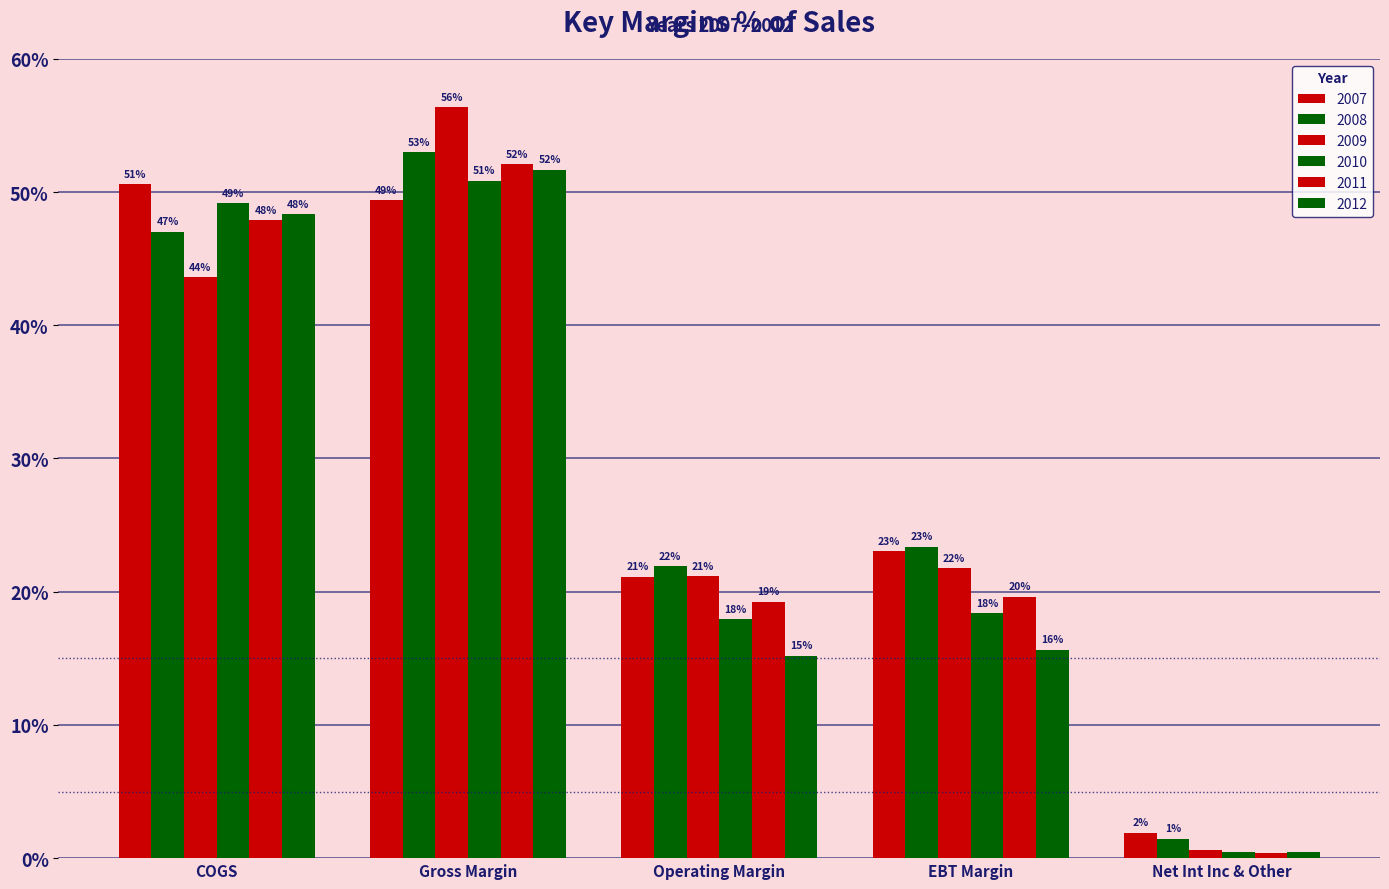

At which category is the sum across all series the highest?

Gross Margin